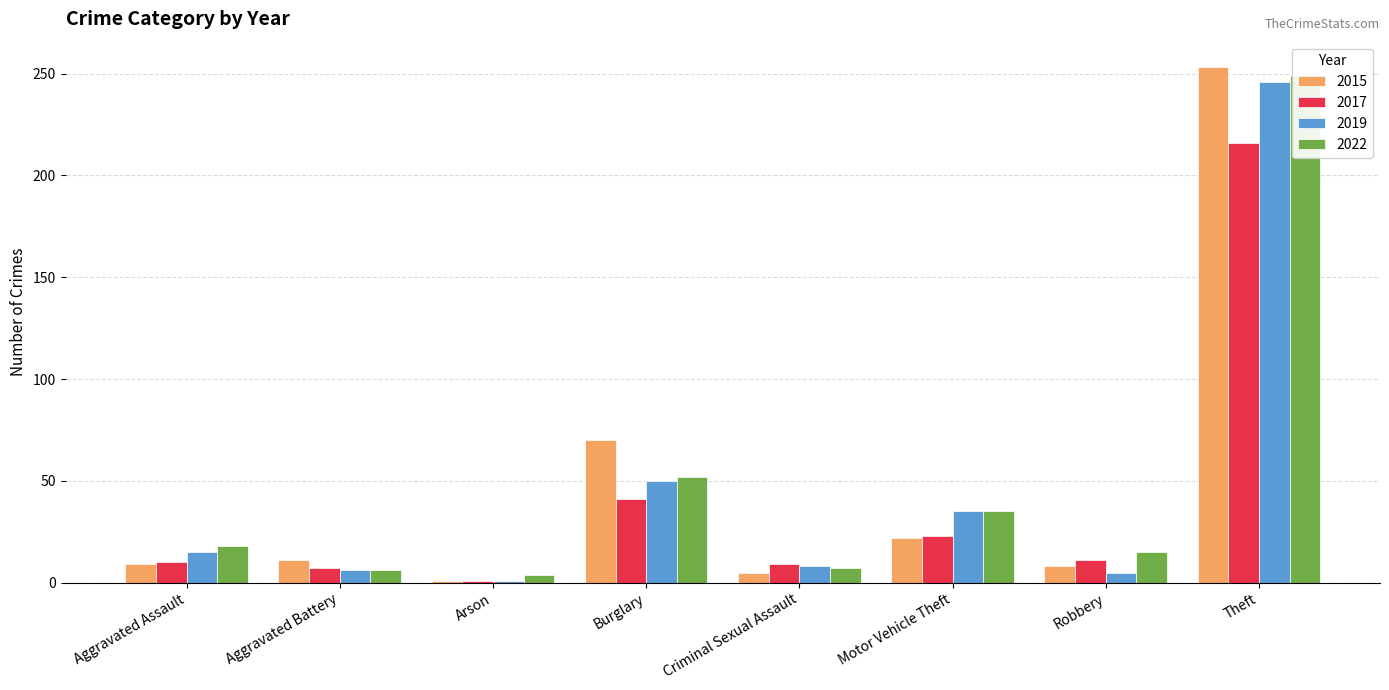

What position from the left is Theft?

8